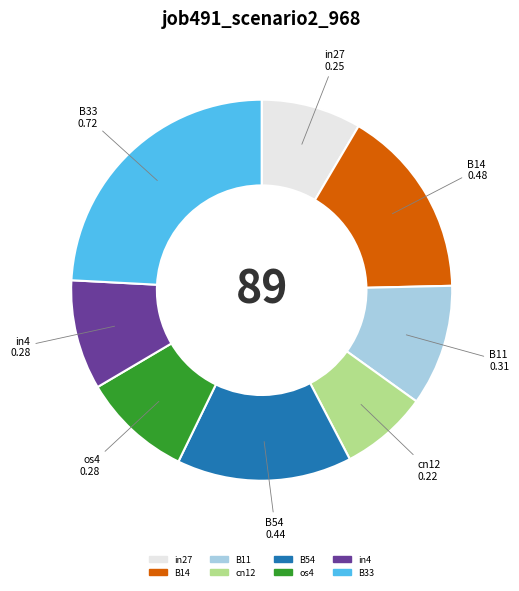

Is there any slice that represents more than half of the pie?

No